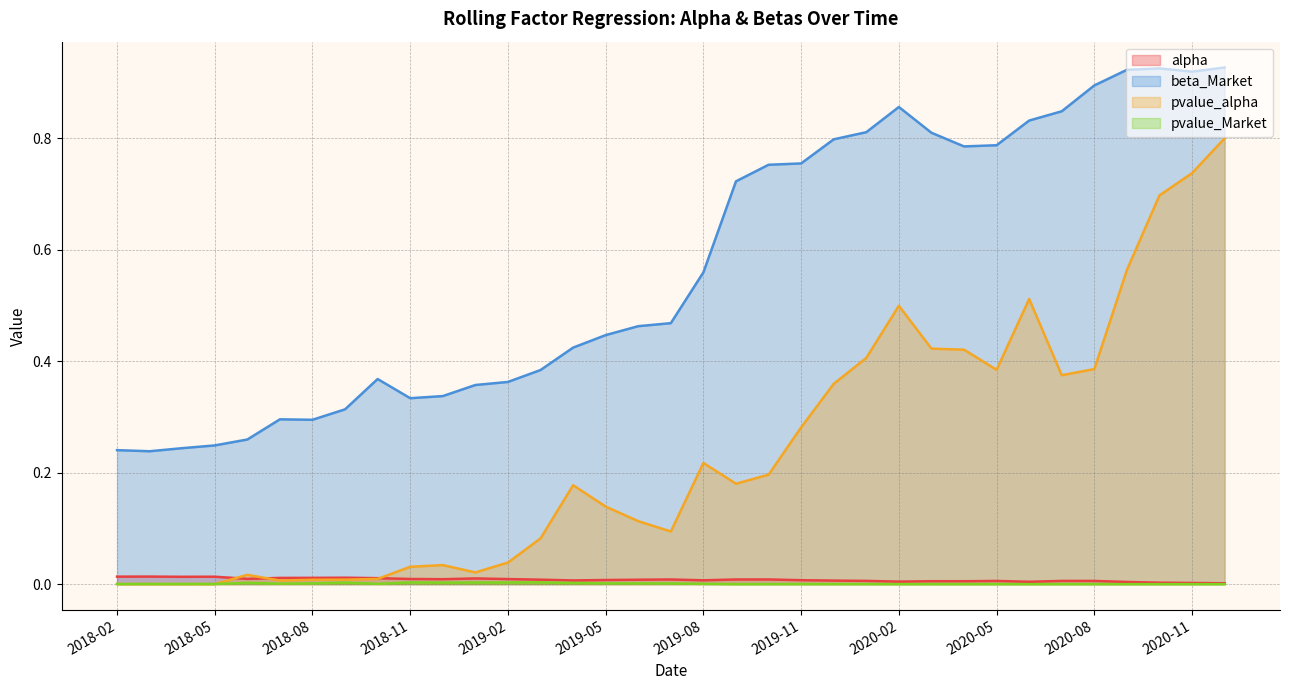

What is the label of the 10th point from the left?

2018-11